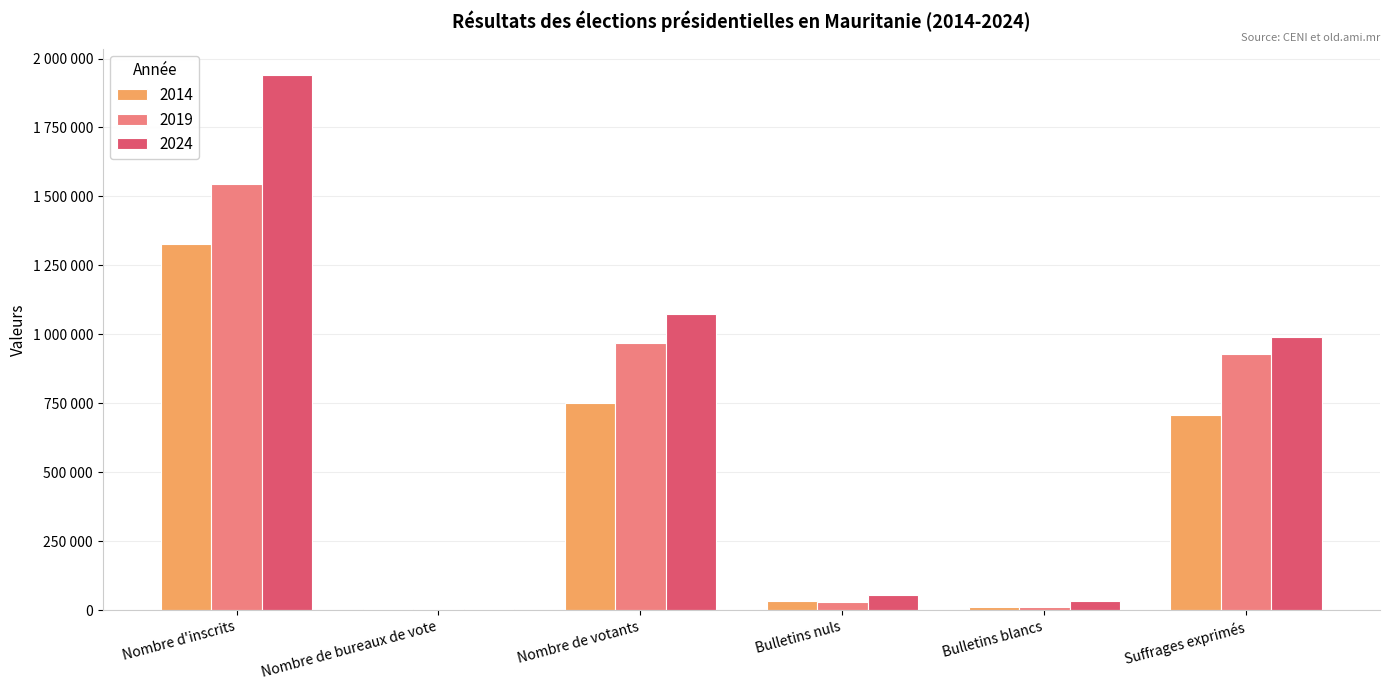

Is it true that 2014 equals 4163.2 at Nombre de bureaux de vote?

False